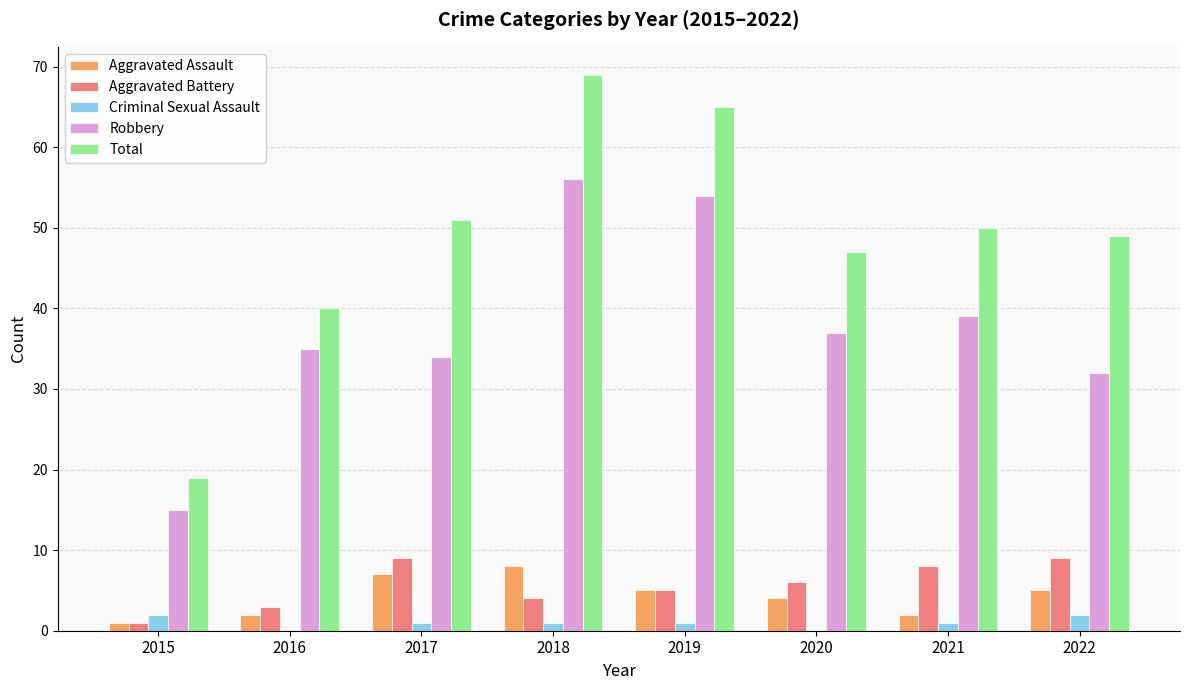

Which series changed the most between 2015 and 2020?

Total